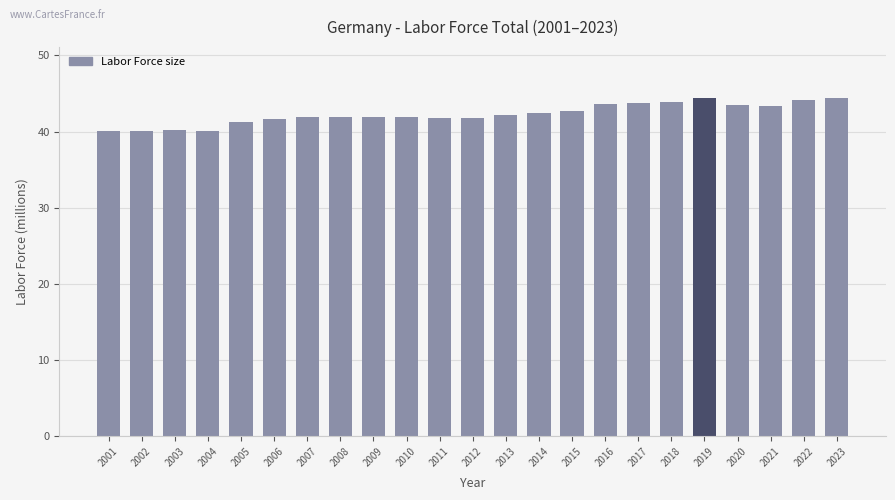

What is the maximum value shown in the chart?

44.4